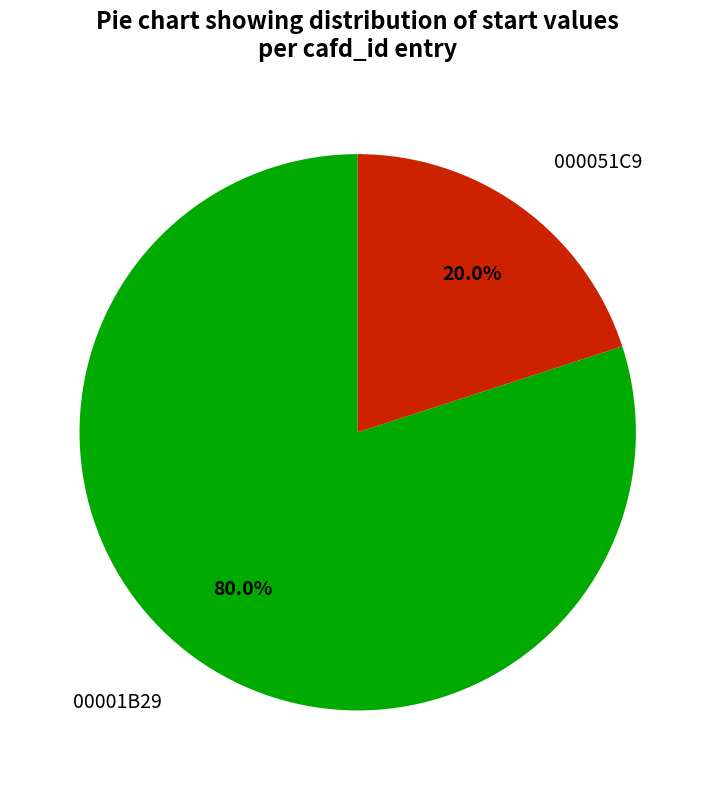

Does any single category account for the majority?

Yes